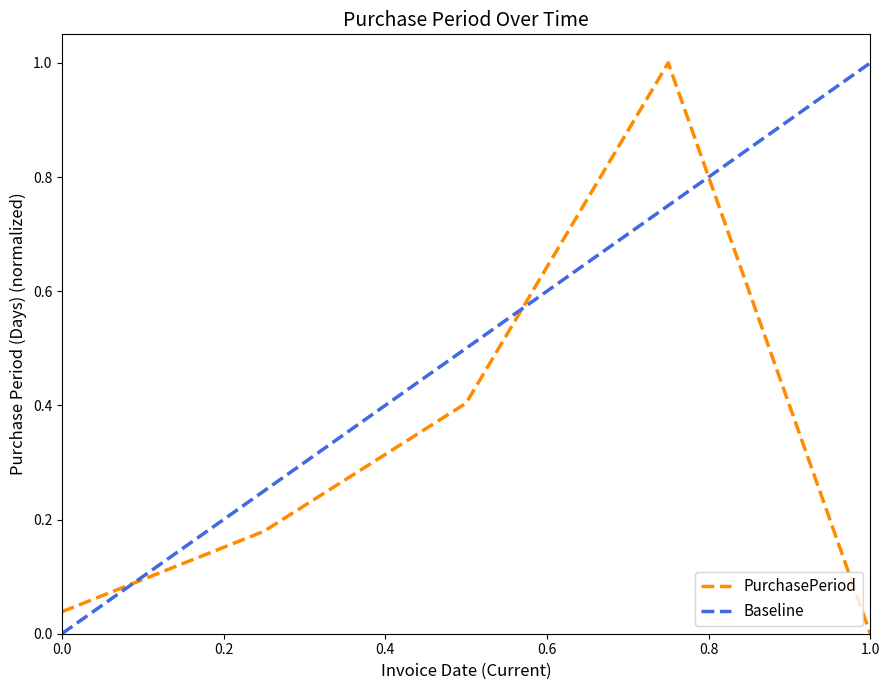

True or false: there are more than 0 points higher than both neighbors.

True